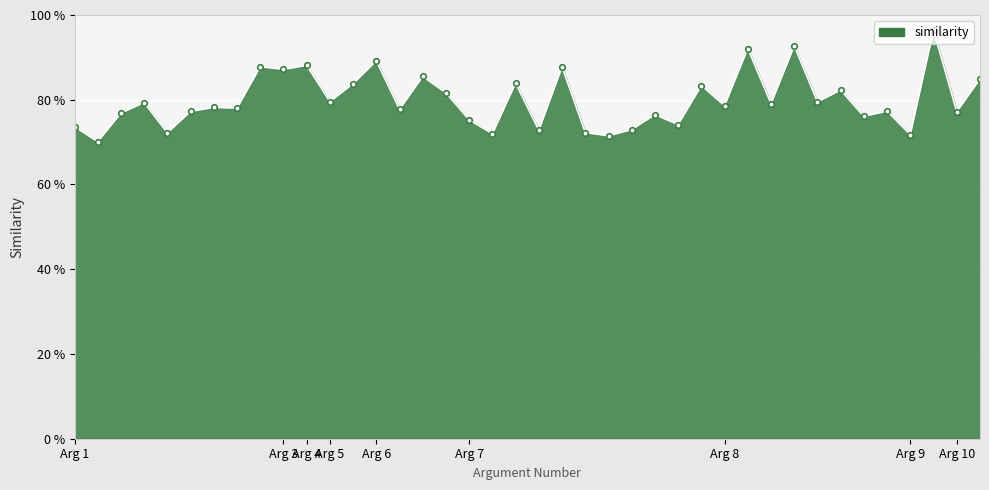

Reading left to right, what are all the values shown in this chart?

0.7	0.7	0.8	0.8	0.7	0.8	0.8	0.8	0.9	0.9	0.9	0.8	0.8	0.9	0.8	0.9	0.8	0.8	0.7	0.8	0.7	0.9	0.7	0.7	0.7	0.8	0.7	0.8	0.8	0.9	0.8	0.9	0.8	0.8	0.8	0.8	0.7	1.0	0.8	0.8